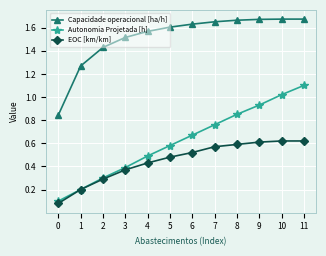

Does the chart have visible grid lines?

Yes